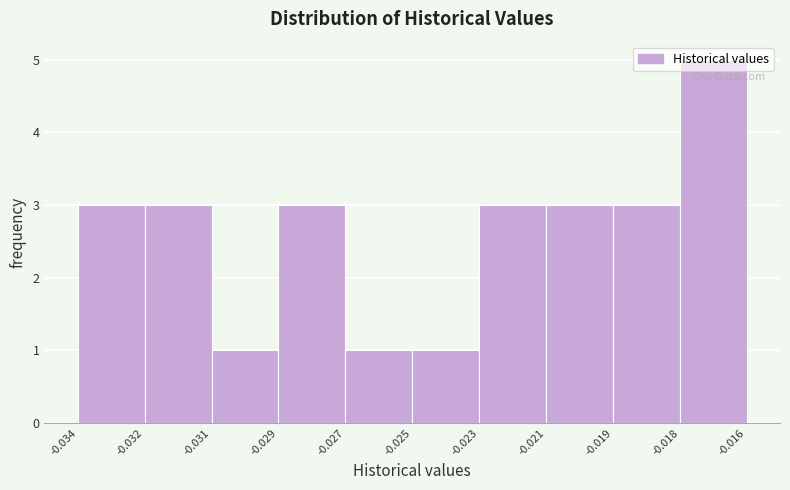

Is it true that the value at -0.027 is 1?

True